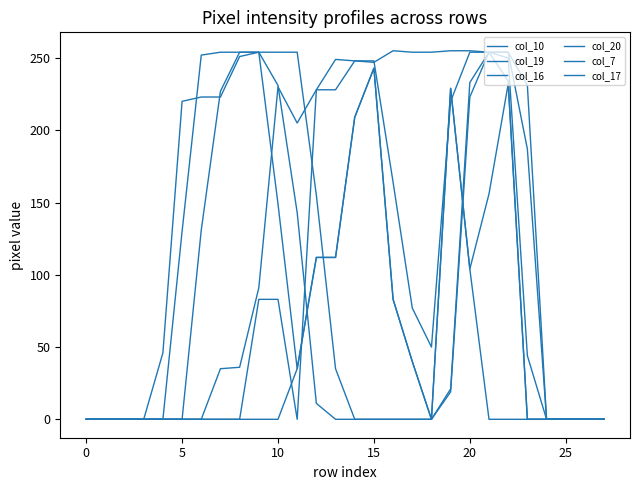

Does the chart display data point markers on the line(s)?

No